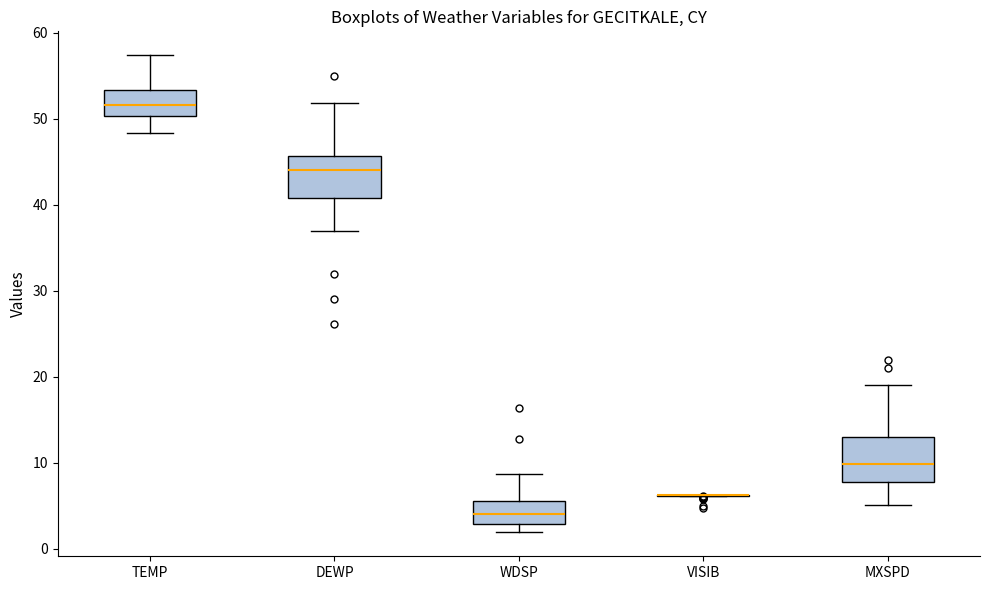

Reading left to right, read every box against the y-axis: the position of its median line, the range the box covers, and the ends of its whiskers. The values are not printed on the chart, so give them approximately, as read against the axis.

TEMP: median 52, box 50 to 53, whiskers 48 to 57
DEWP: median 44, box 41 to 46, whiskers 37 to 52
WDSP: median 4, box 3 to 6, whiskers 2 to 9
VISIB: box collapsed to a line at 6, whiskers 6 to 6
MXSPD: median 10, box 8 to 13, whiskers 5 to 19